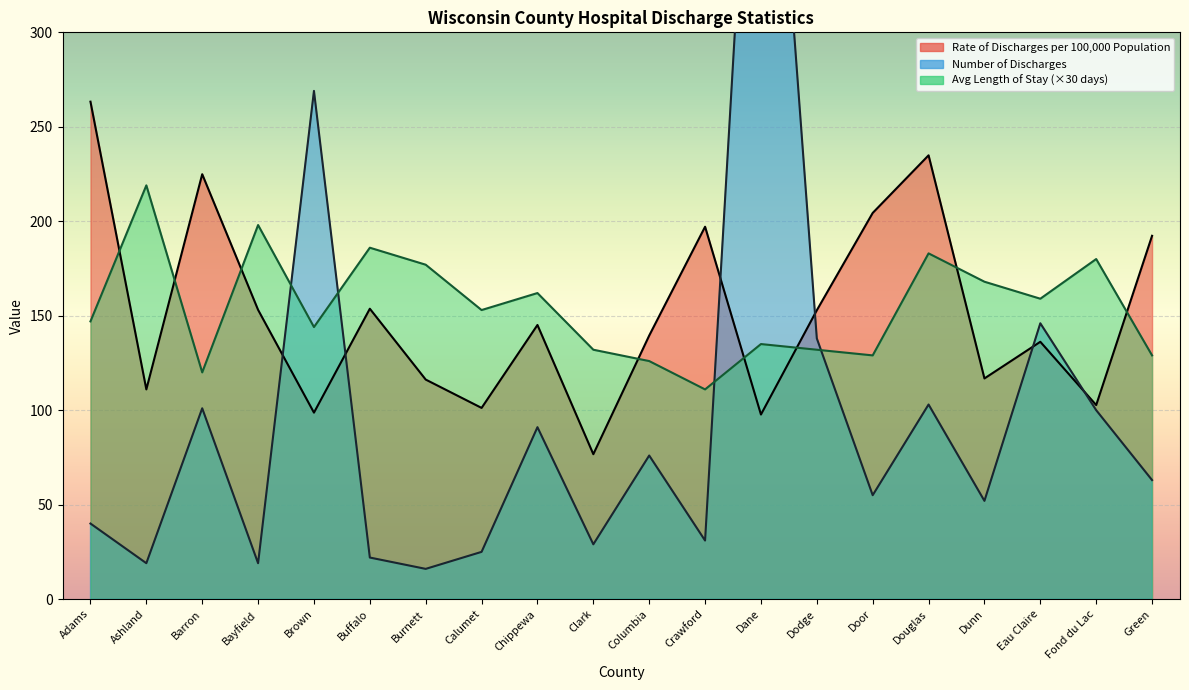

At which label does Rate of Discharges per 100,000 Population reach its minimum?

Clark